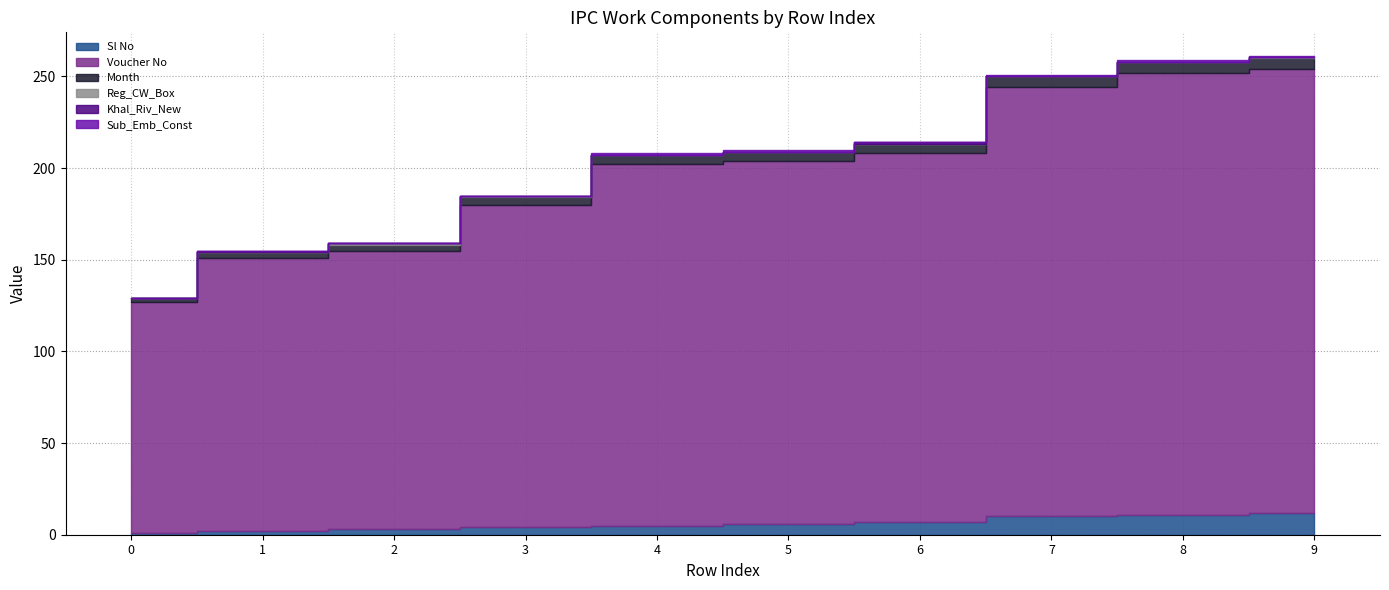

Between 4 and 8, which is larger?

8